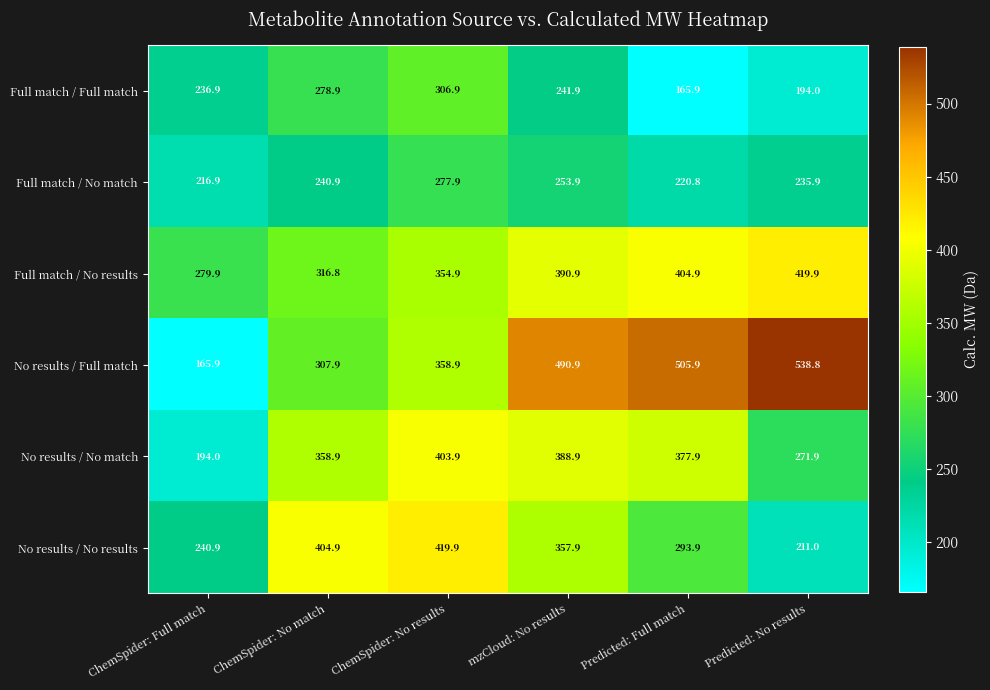

What is the difference between the second highest and second lowest values in the No results / Full match series?

198.0